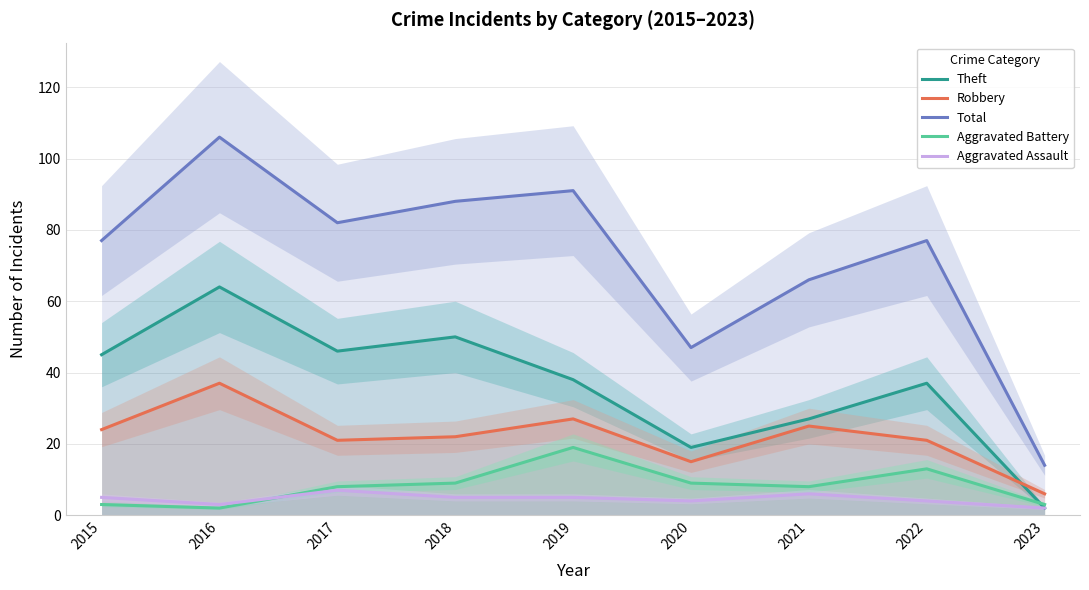

Does the chart have visible grid lines?

Yes